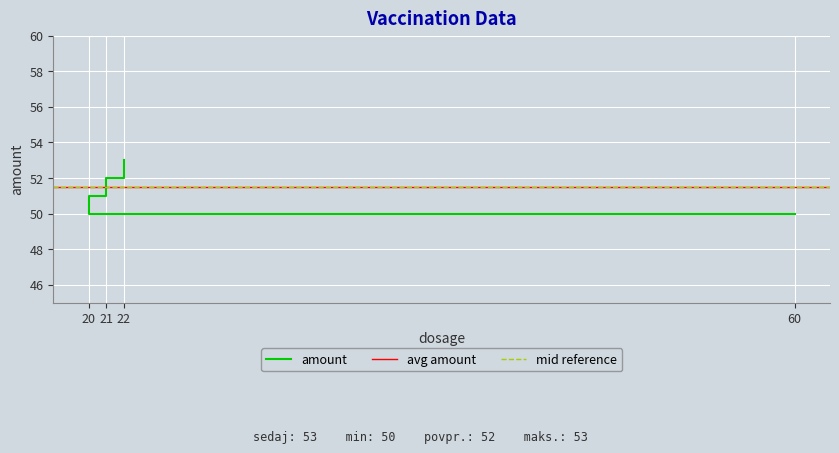

The value at 21 is 52. True or false?

True